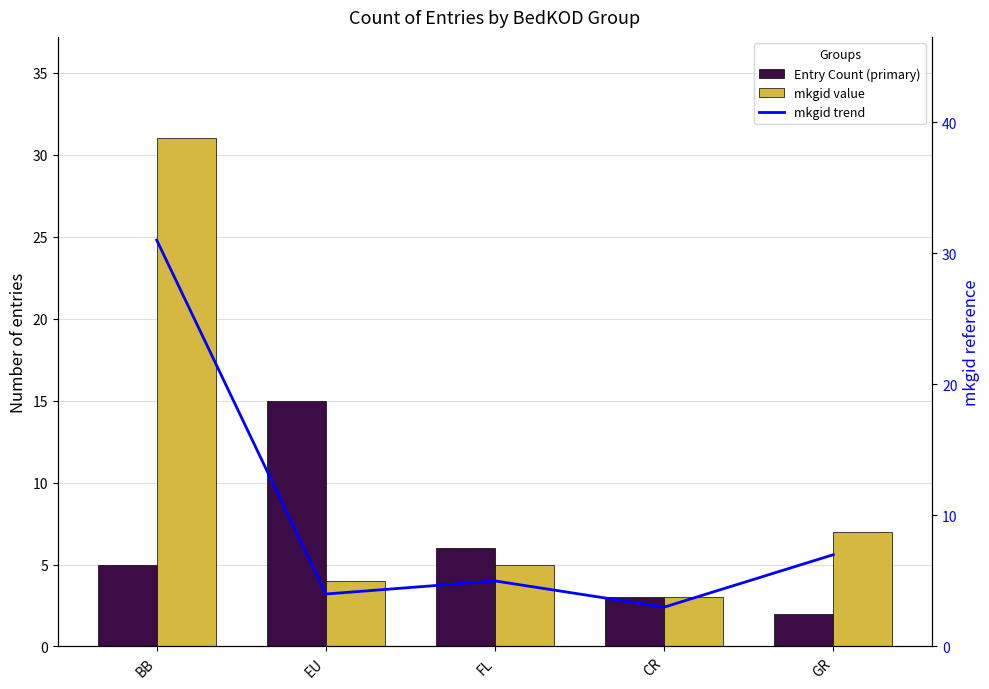

Are the bars horizontal?

No